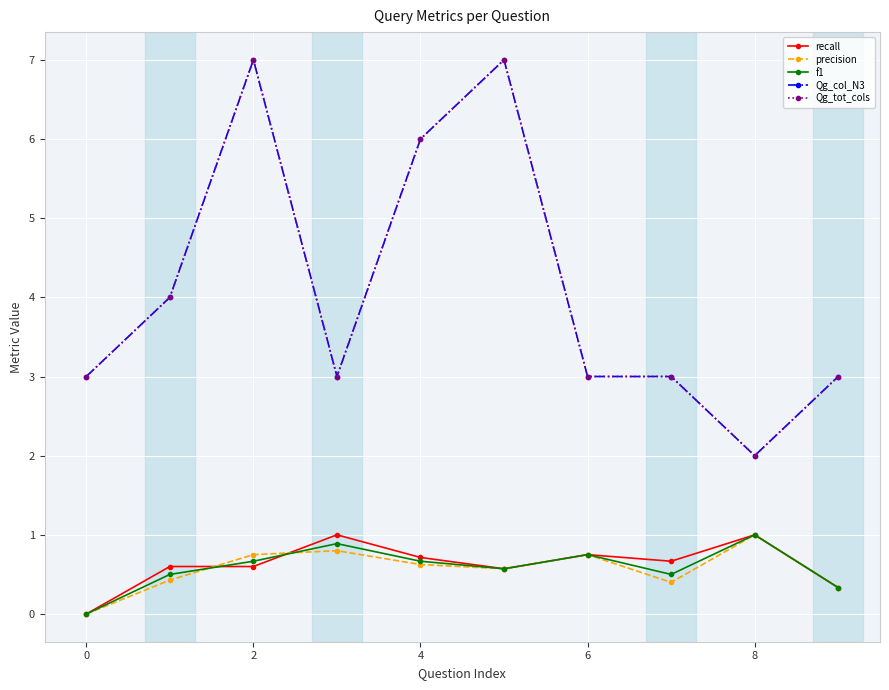

Which series has the largest range (max minus min)?

Qg_col_N3